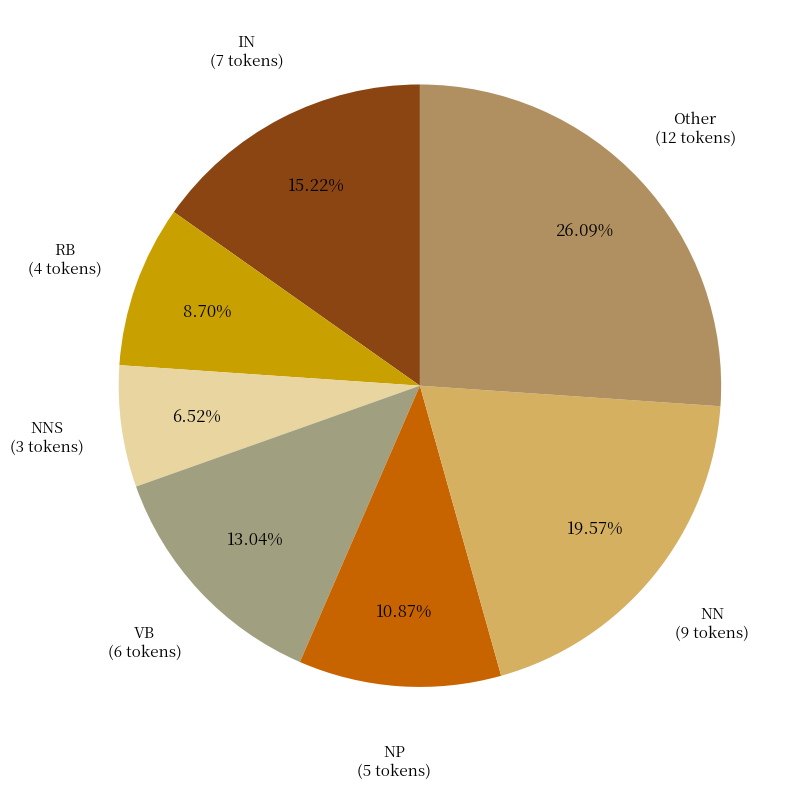

How many segments does this pie chart have?

7